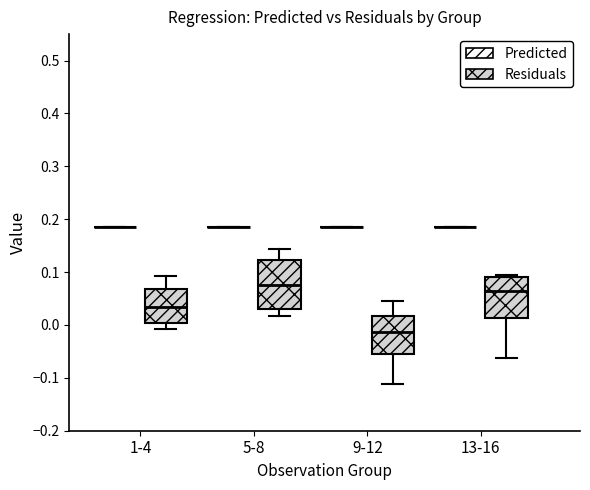

Where does the lower whisker of the box for 13-16 (Residuals) end on the y-axis? The values are not printed on the chart, so give them approximately, as read against the axis.

-0.06